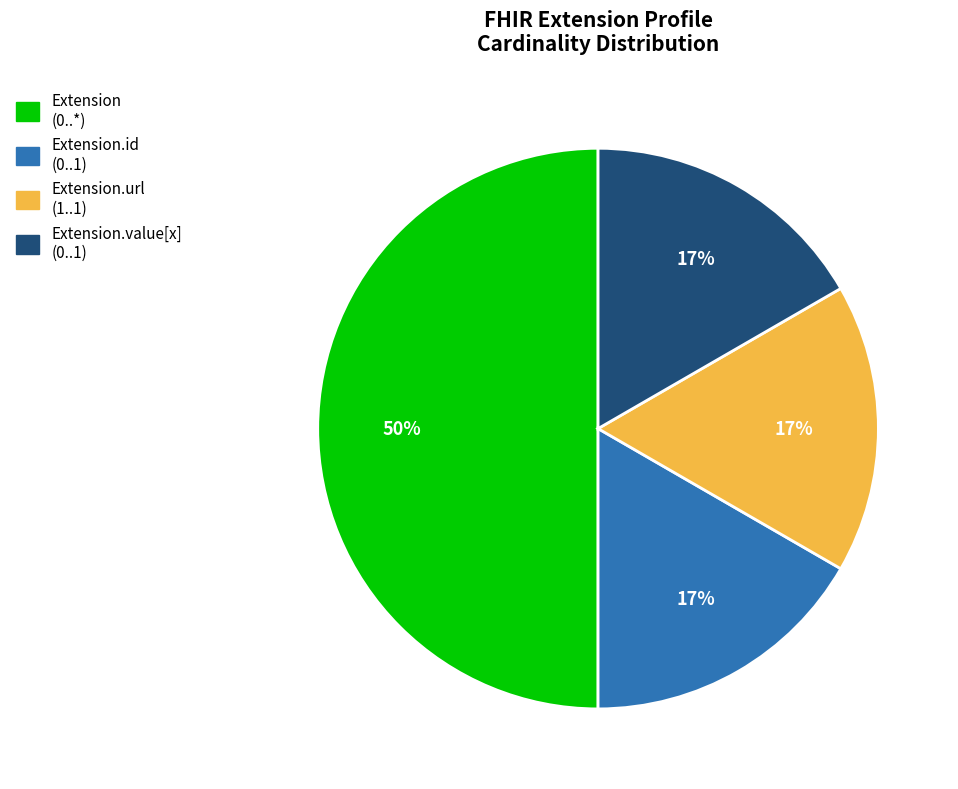

To the nearest percent, what is the average slice percentage?

25%